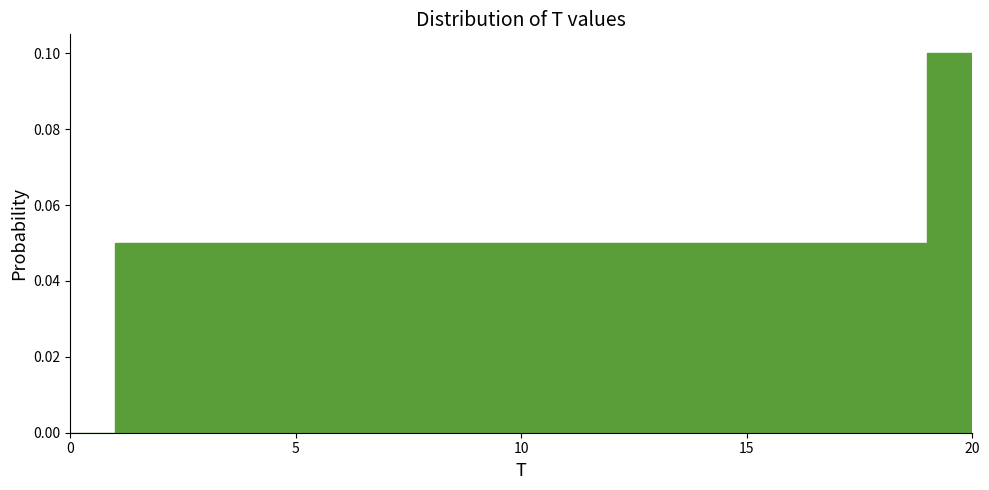

Read against the x-axis, roughly where is the centre of the tallest bar?

19.5